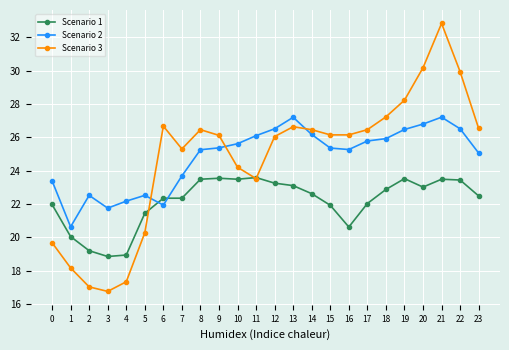

What is the lowest value of the Scenario 1 series?

18.9